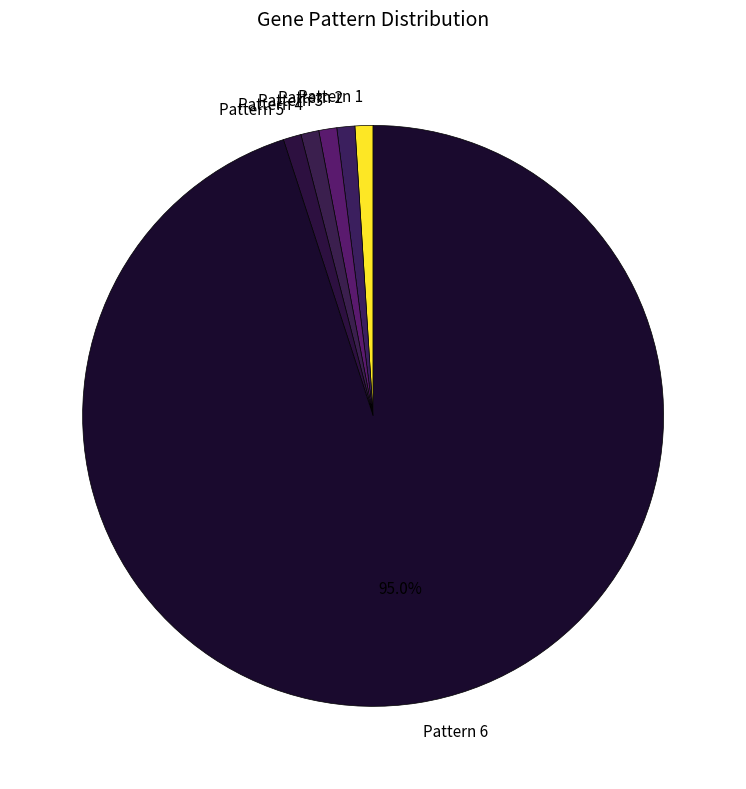

What percentage is the Pattern 2 slice, to the nearest percent?

1%